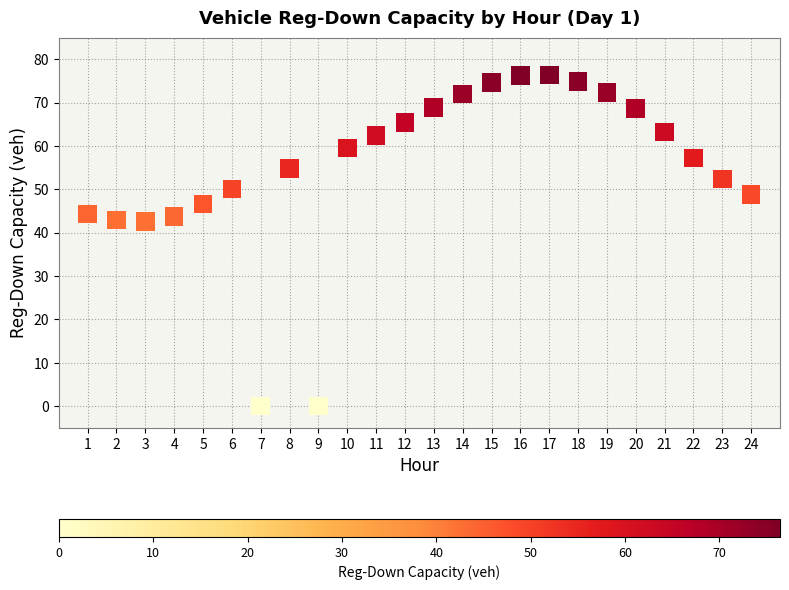

What is the range of X values (max minus min)?

23.0